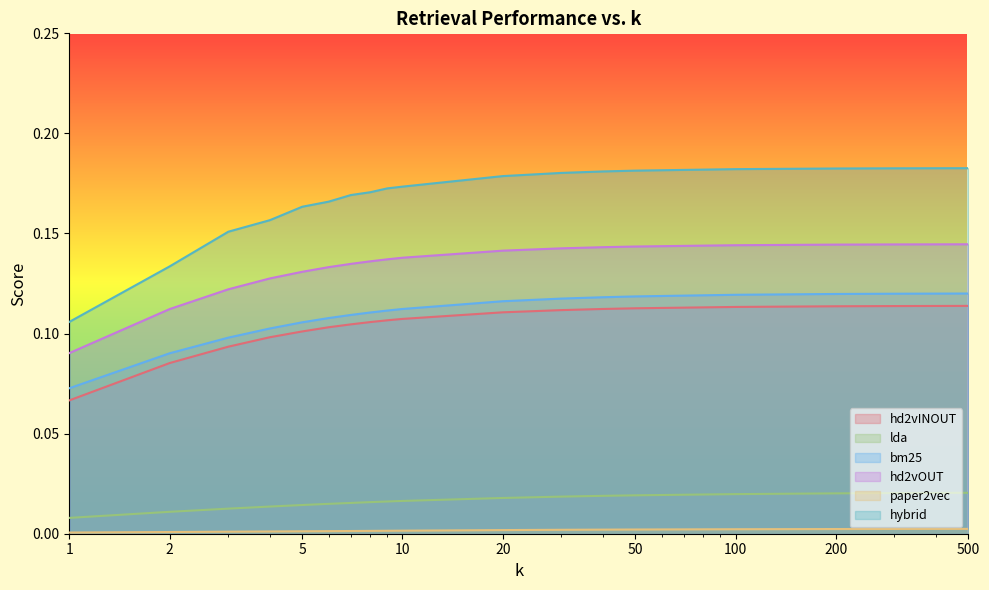

Between 3 and 30, which is larger?

30